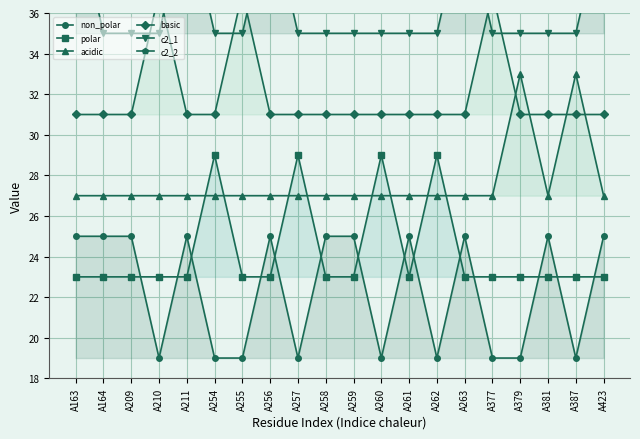

True or false: acidic has a value of 6 at A255.

False